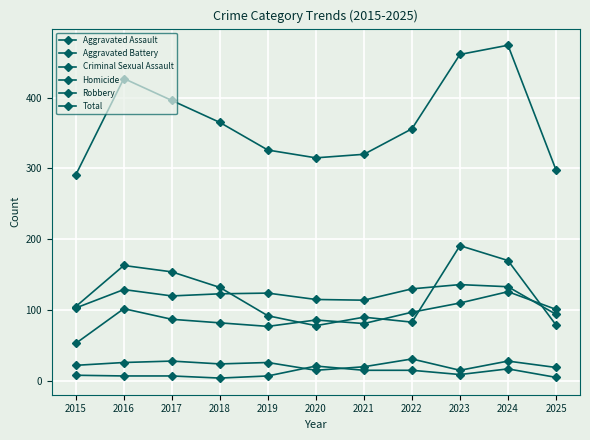

How many data points does each series have?

11